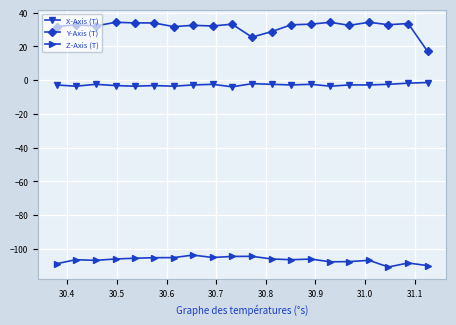

Which series has the widest spread of values?

Y-Axis (T)